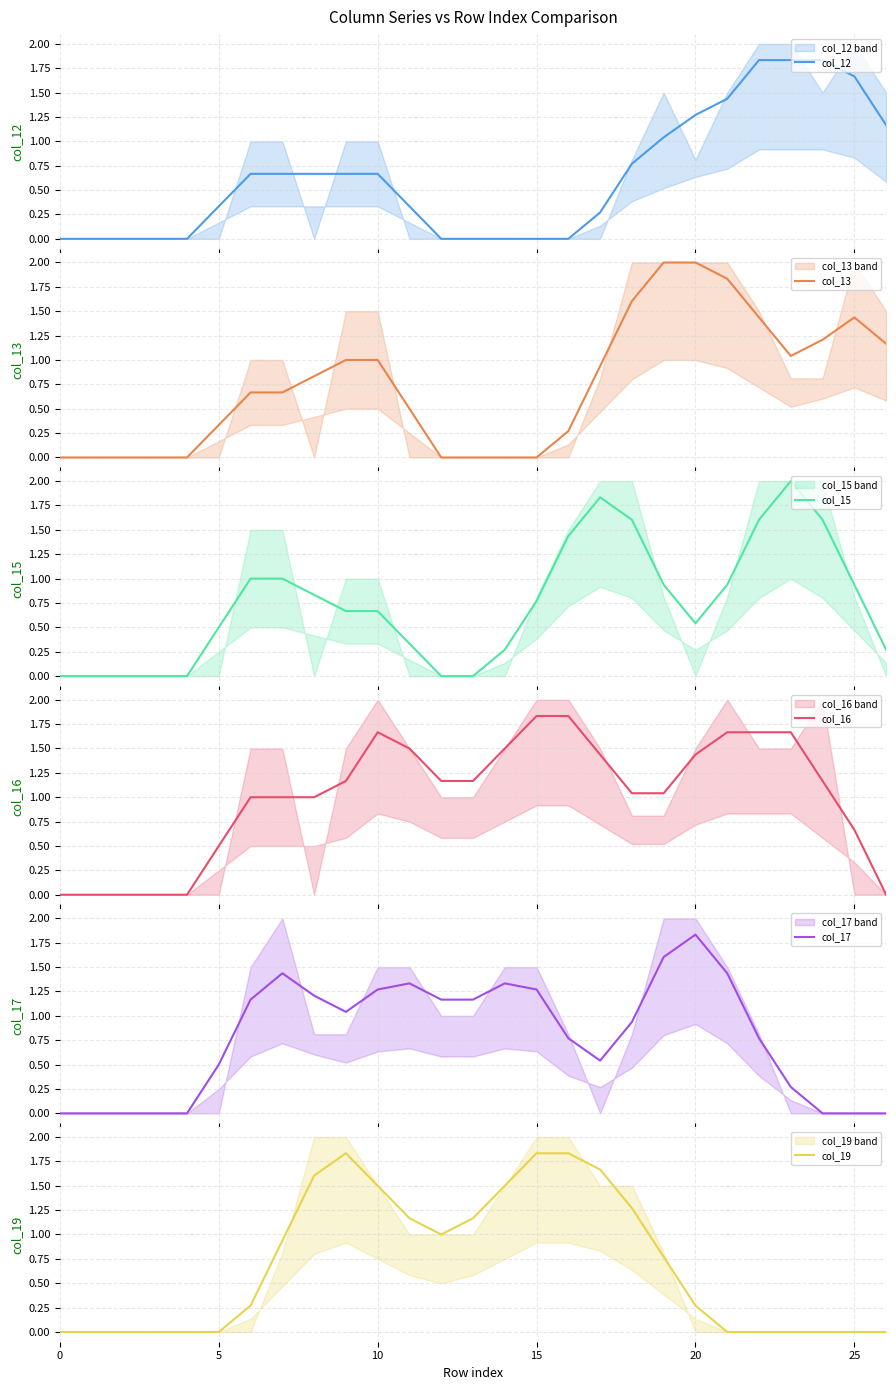

What is the difference between the maximum and minimum values in the col_12 series?

1.8